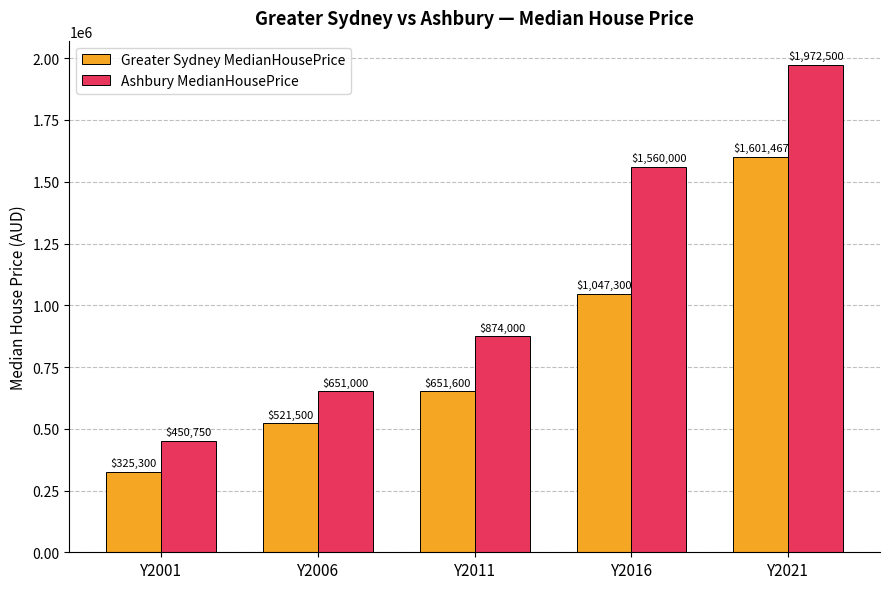

True or false: Greater Sydney MedianHousePrice has a value of 2646219 at Y2021.

False